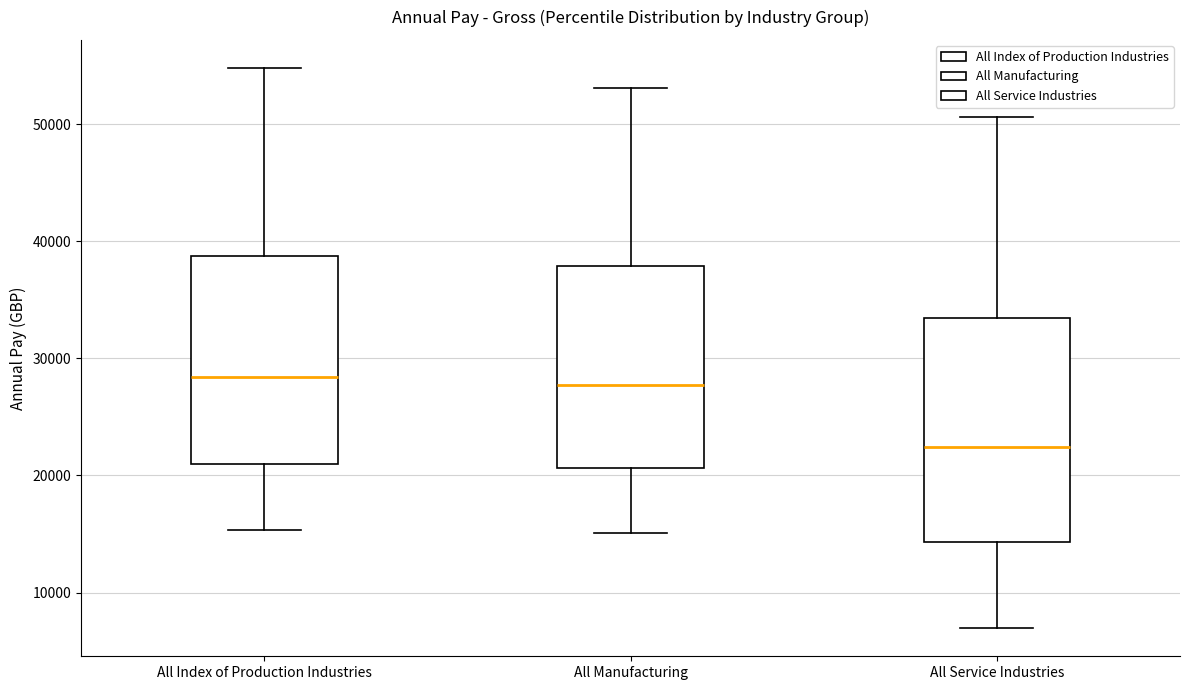

Reading left to right, transcribe this box plot: for each box, give where its median line is, the range the box spans, and where its two whiskers end, as read against the y-axis. The values are not printed on the chart, so give them approximately, as read against the axis.

All Index of Production Industries: median 28000, box 21000 to 39000, whiskers 15000 to 55000
All Manufacturing: median 28000, box 21000 to 38000, whiskers 15000 to 53000
All Service Industries: median 22000, box 14000 to 33000, whiskers 7000 to 51000